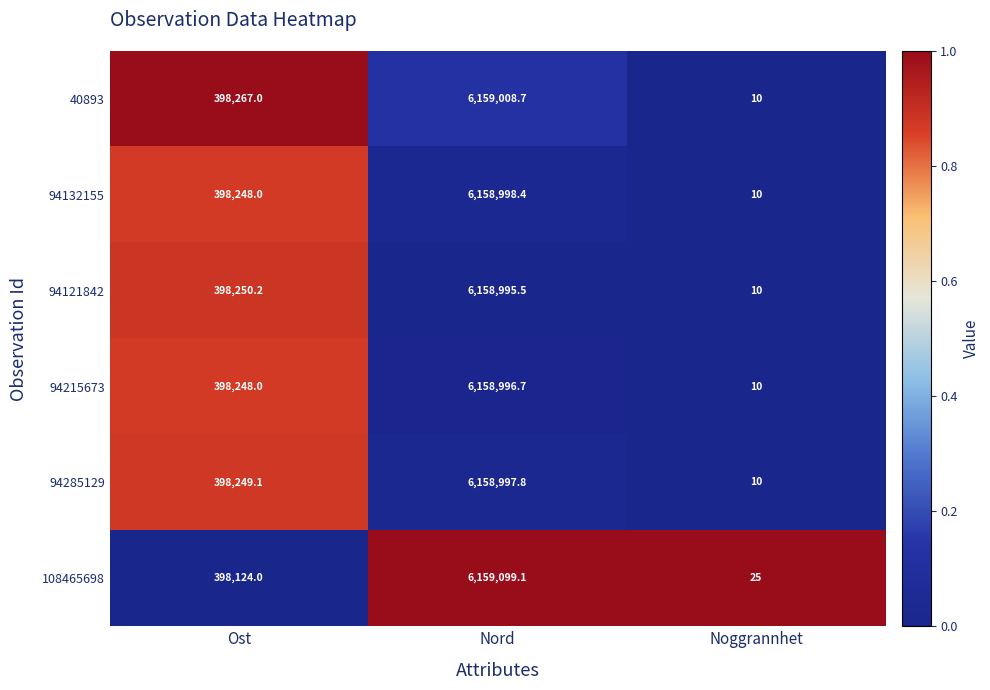

What is the difference between the highest and lowest values at Nord?

103.6